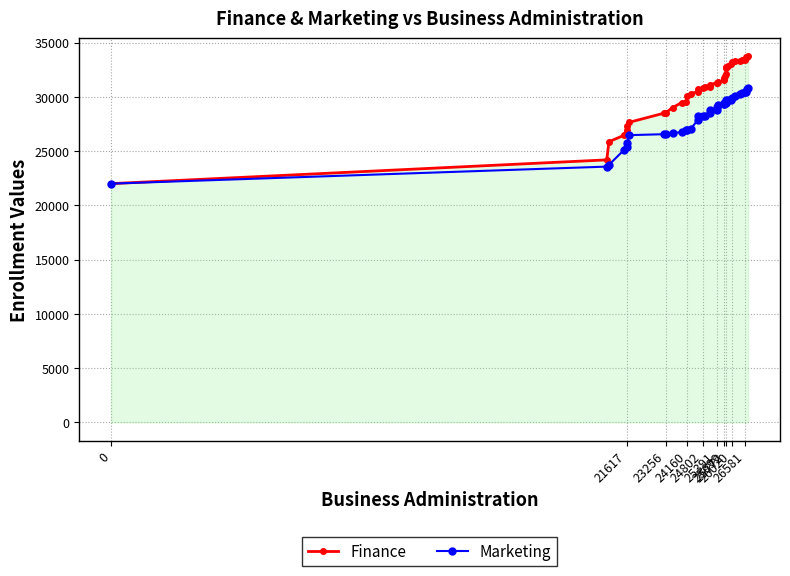

List the series in order of their overall mean, lowest first.

Marketing, Finance